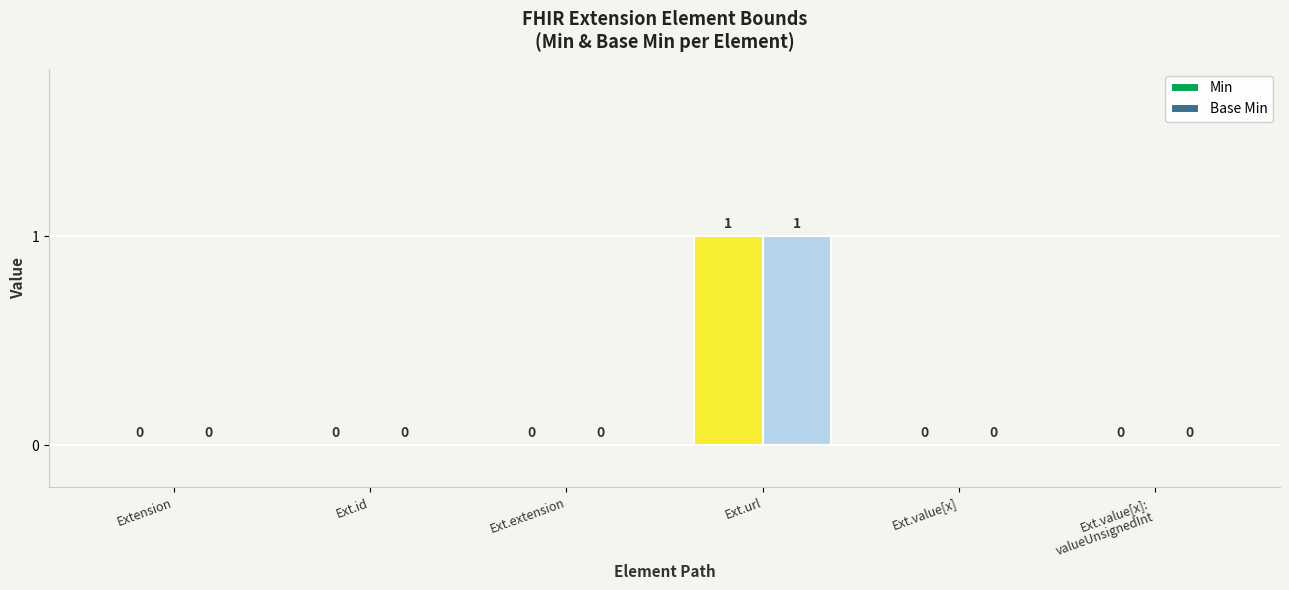

The value of Base Min at Ext.id is 0. True or false?

True